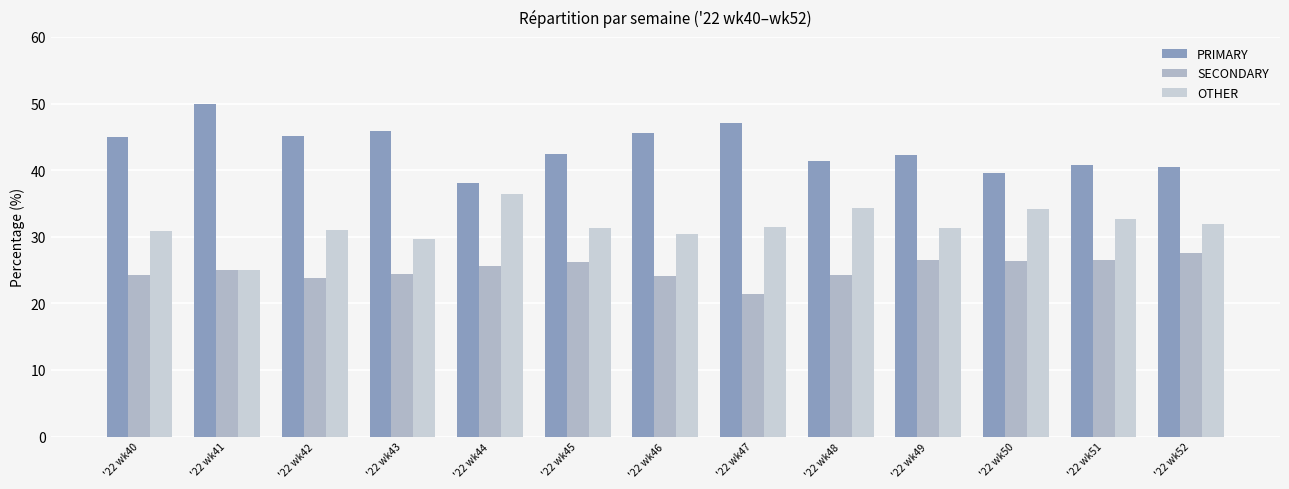

Reading left to right, extract all data points from this chart.

PRIMARY: '22 wk40=44.9	'22 wk41=50.0	'22 wk42=45.2	'22 wk43=45.8	'22 wk44=38.0	'22 wk45=42.5	'22 wk46=45.5	'22 wk47=47.1	'22 wk48=41.4	'22 wk49=42.2	'22 wk50=39.5	'22 wk51=40.8	'22 wk52=40.5
SECONDARY: '22 wk40=24.2	'22 wk41=25.0	'22 wk42=23.9	'22 wk43=24.5	'22 wk44=25.6	'22 wk45=26.2	'22 wk46=24.1	'22 wk47=21.4	'22 wk48=24.2	'22 wk49=26.4	'22 wk50=26.4	'22 wk51=26.5	'22 wk52=27.5
OTHER: '22 wk40=30.9	'22 wk41=25.0	'22 wk42=31.0	'22 wk43=29.7	'22 wk44=36.4	'22 wk45=31.4	'22 wk46=30.4	'22 wk47=31.5	'22 wk48=34.3	'22 wk49=31.3	'22 wk50=34.1	'22 wk51=32.7	'22 wk52=31.9